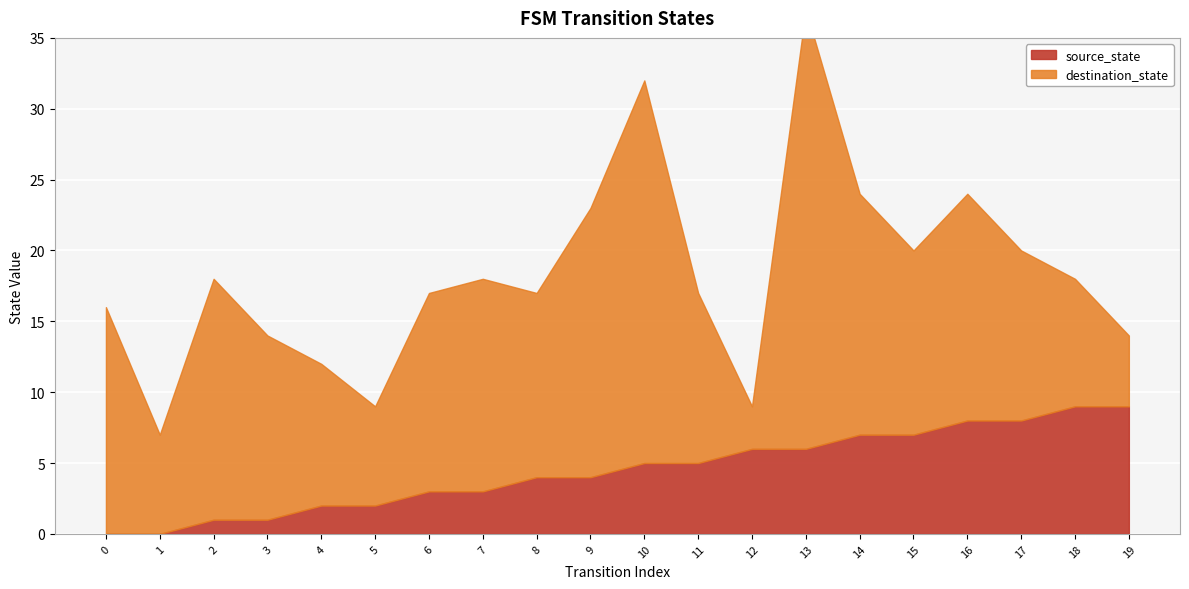

At which category is the sum across all series the highest?

13